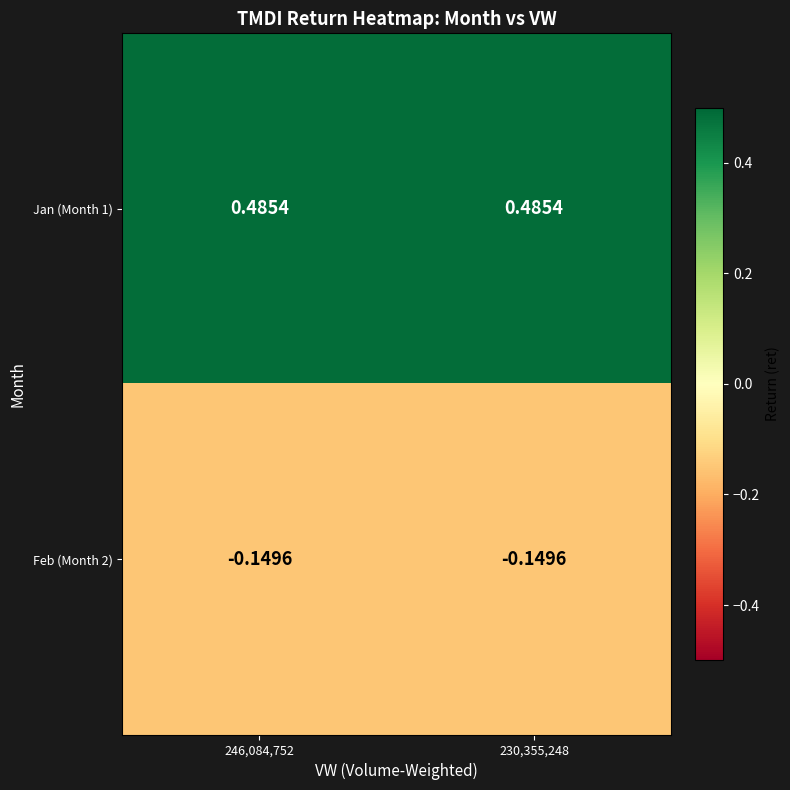

Is the value of Jan (Month 1) at 246,084,752 greater than the value of Feb (Month 2) at 246,084,752?

Yes